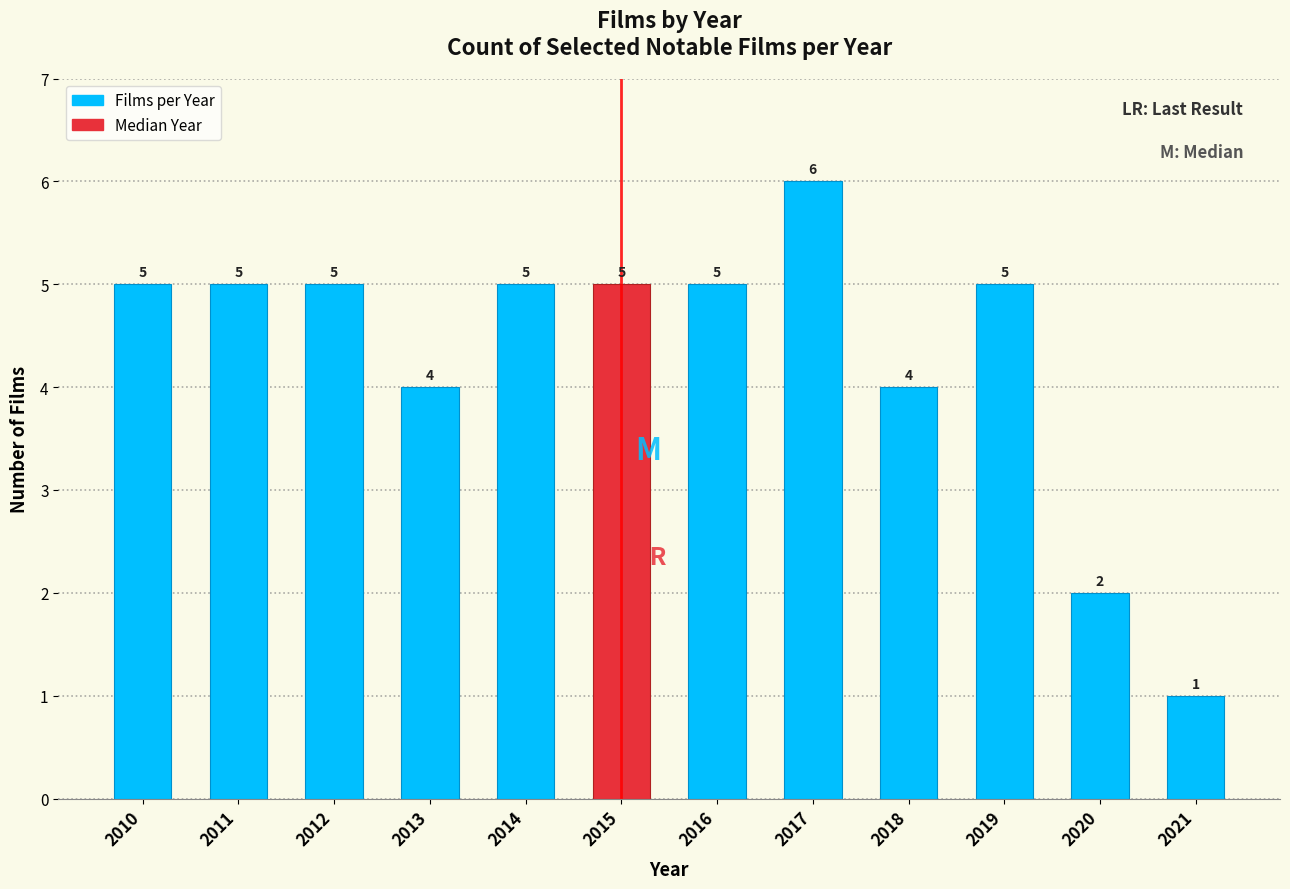

Reading right to left, what are all the values shown in this chart?

1	2	5	4	6	5	5	5	4	5	5	5